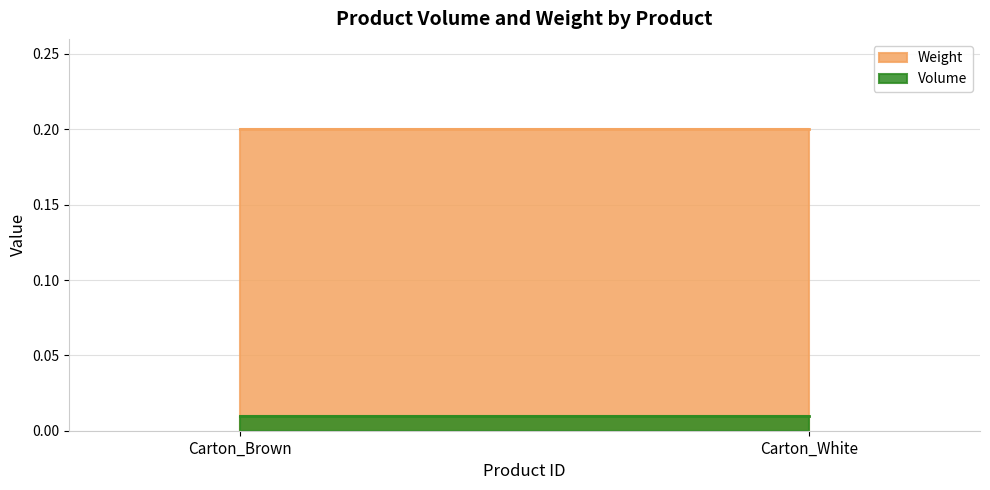

What is the label of the 1st point from the right?

Carton_White